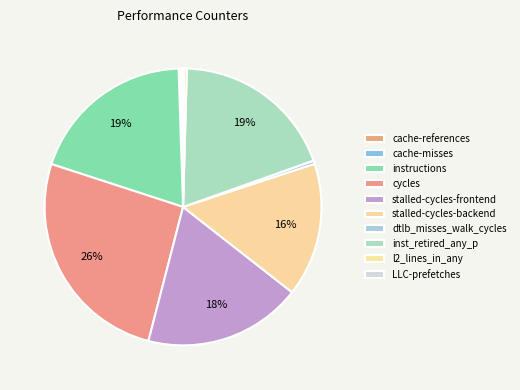

Combined, do cycles and cache-references account for over 50%?

No